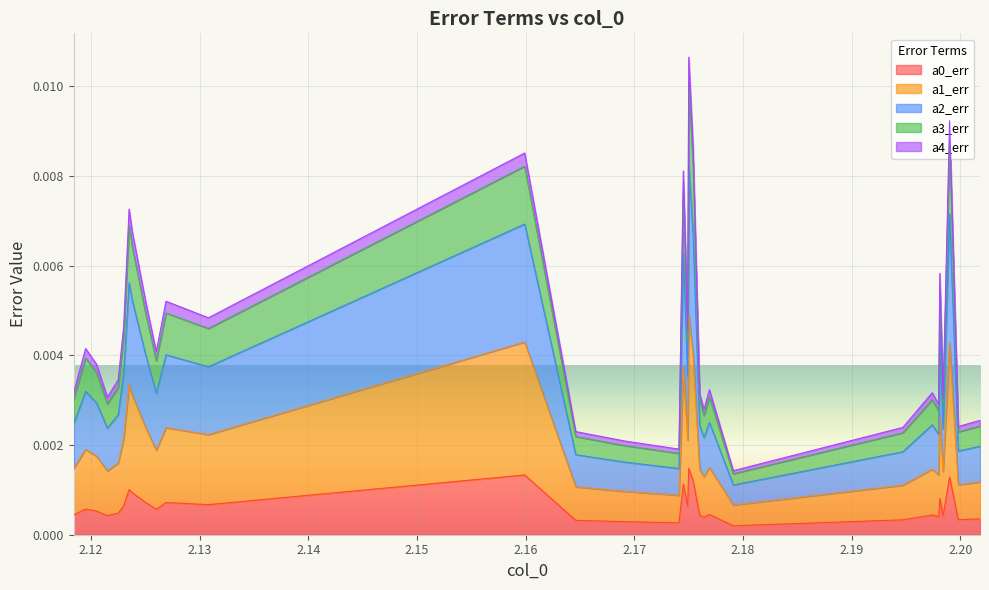

Does the chart display data point markers on the line(s)?

No